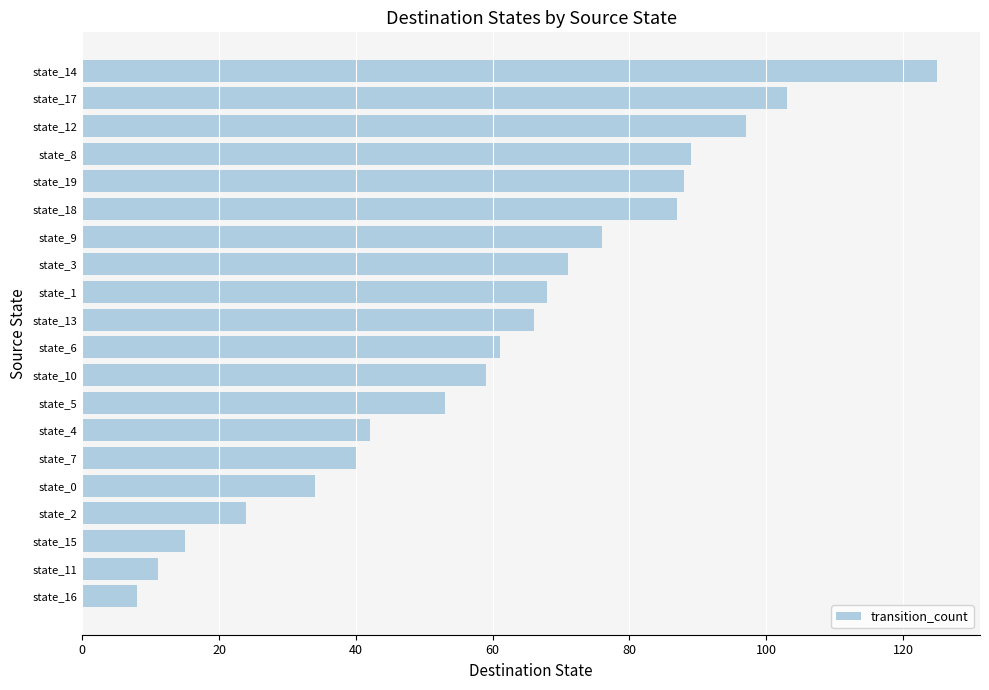

Reading bottom to top, what are all the values shown in this chart?

8	11	15	24	34	40	42	53	59	61	66	68	71	76	87	88	89	97	103	125